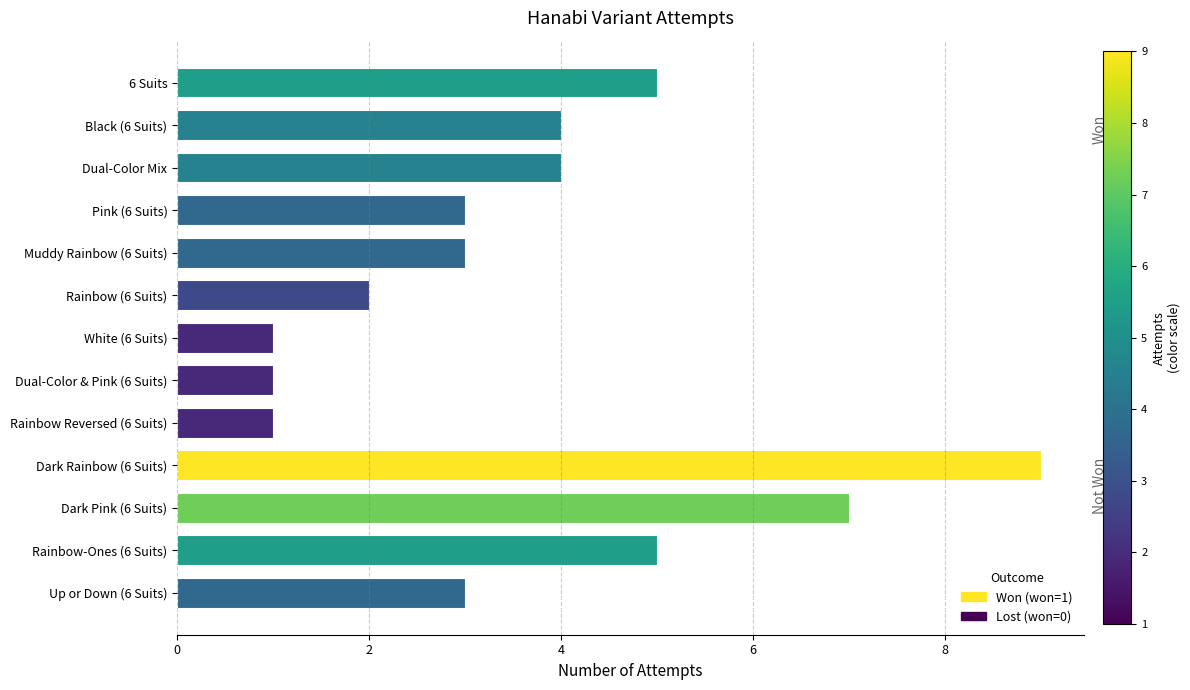

What is the difference between the maximum and second lowest values?

8